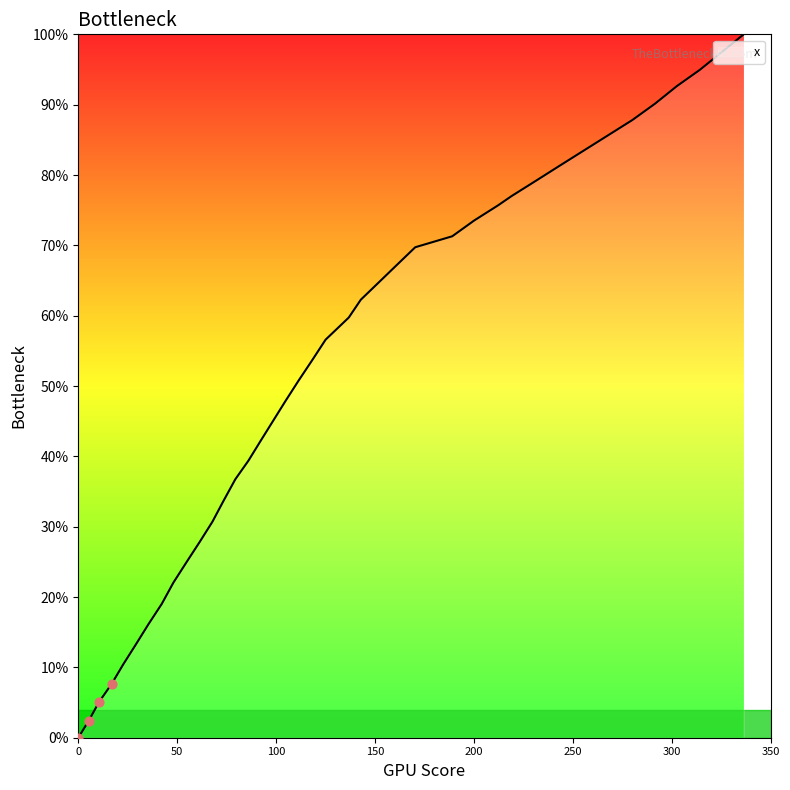

What is the difference between the maximum and minimum values?

100.0